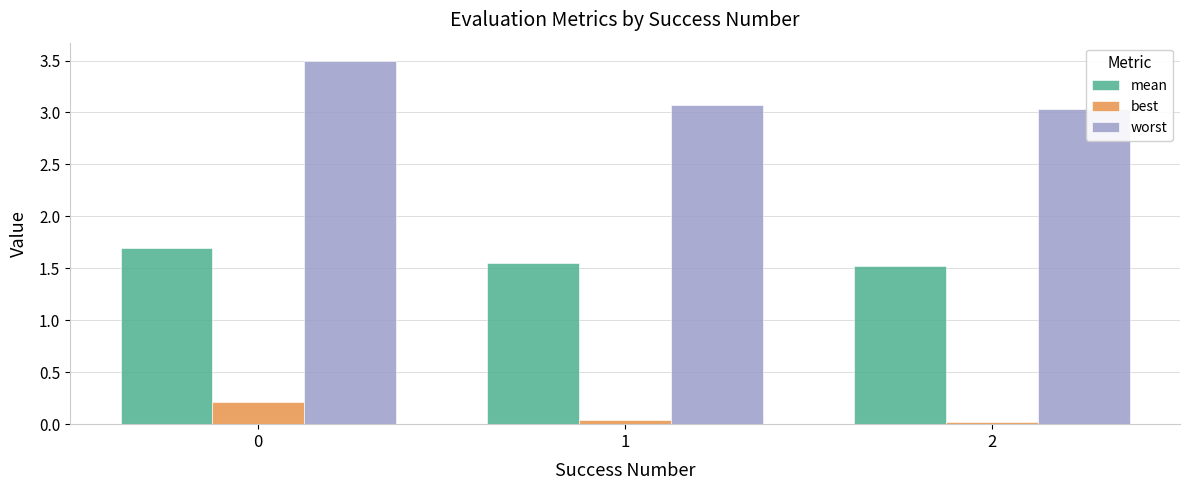

List the series in order of their peak value, highest first.

worst, mean, best